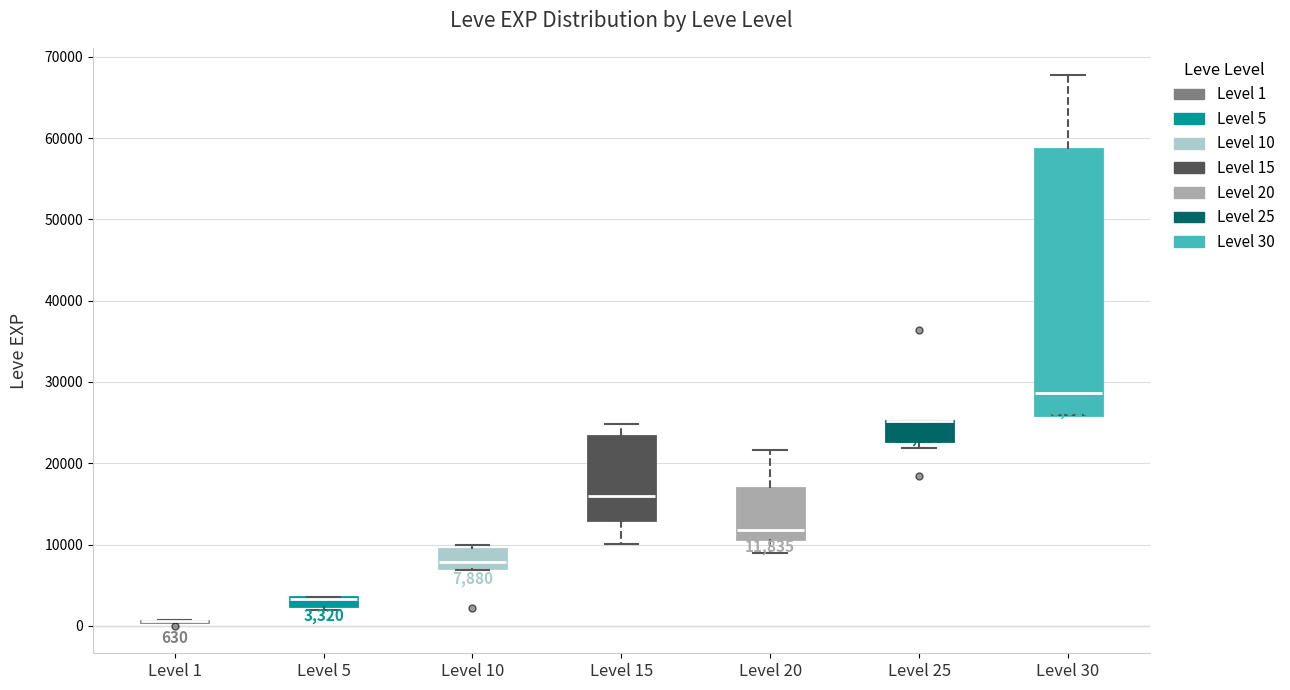

Which box is the tallest, from its lower edge to its upper edge?

Level 30